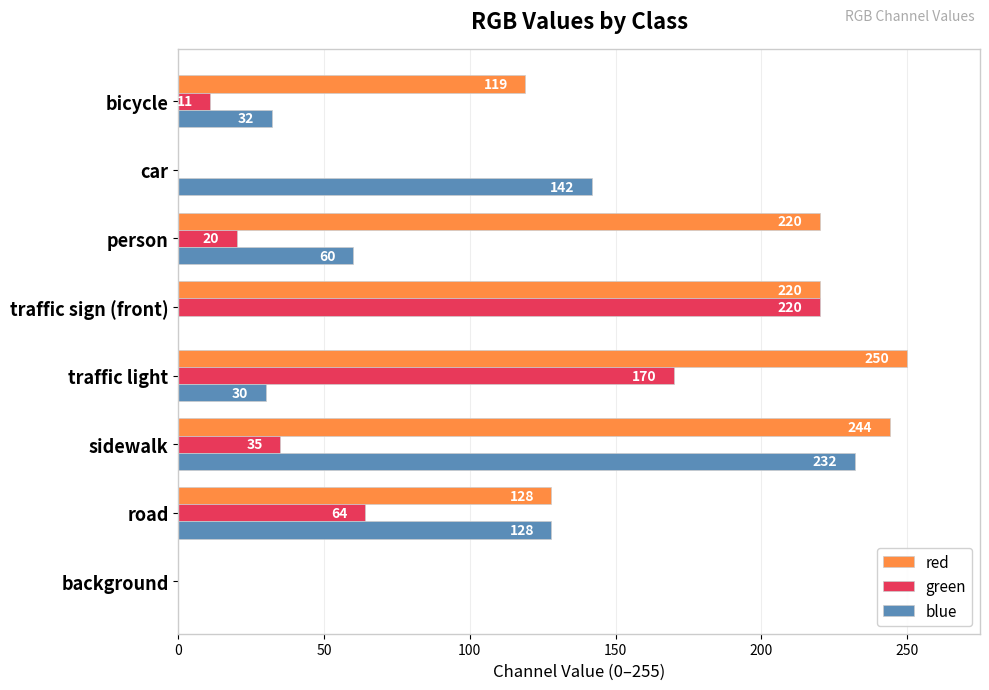

At which category is the sum across all series the highest?

sidewalk